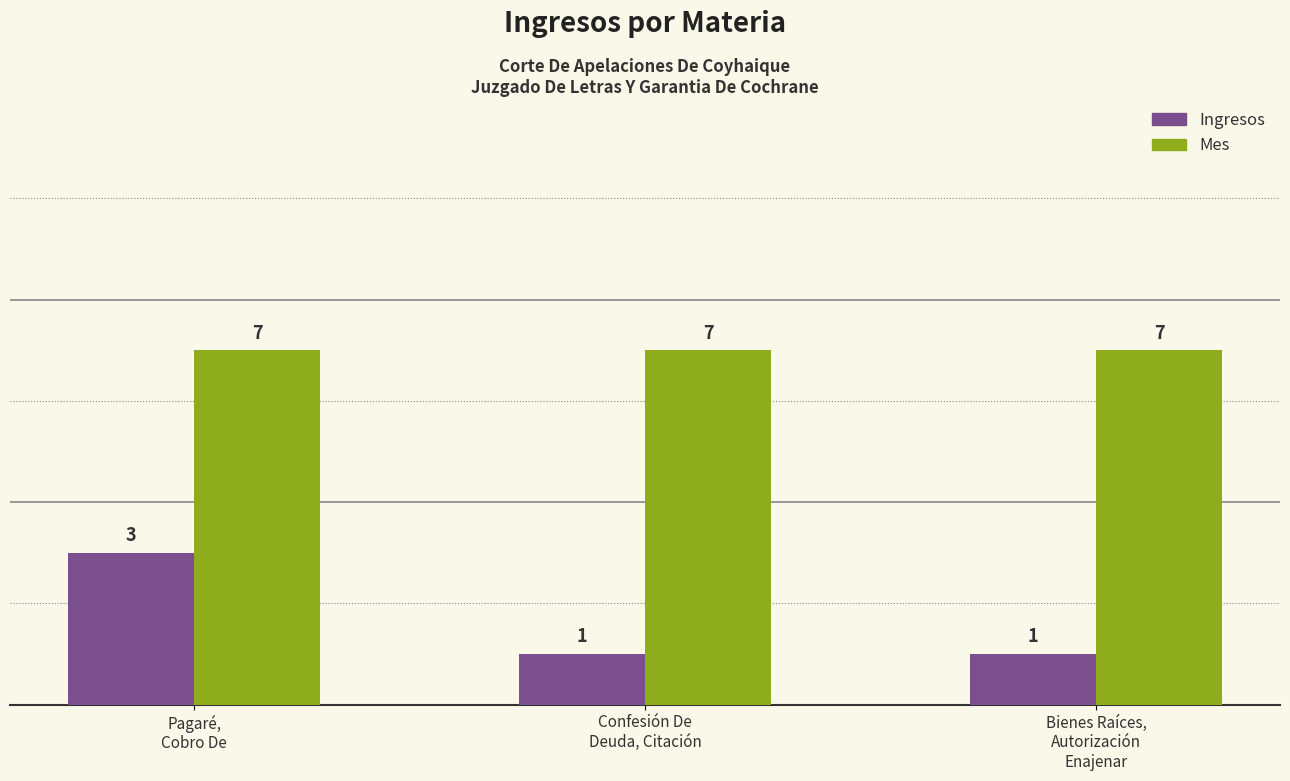

What is the value of the Mes bar at the 2nd from the left?

7